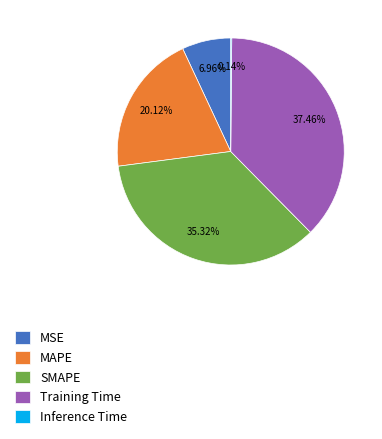

Is there any slice that represents more than half of the pie?

No